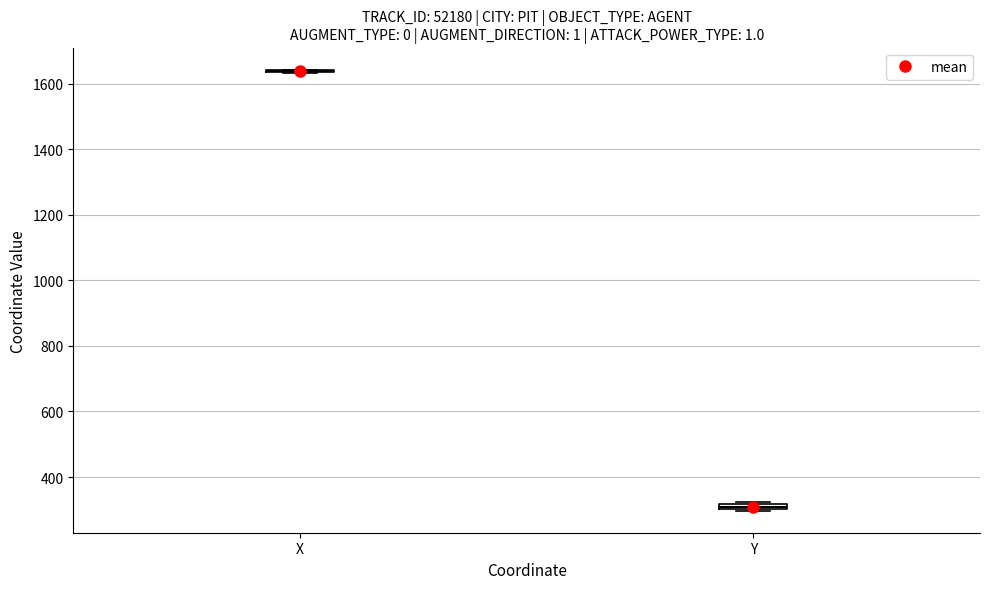

Where is the lower edge of the box for Y on the y-axis? The values are not printed on the chart, so give them approximately, as read against the axis.

300